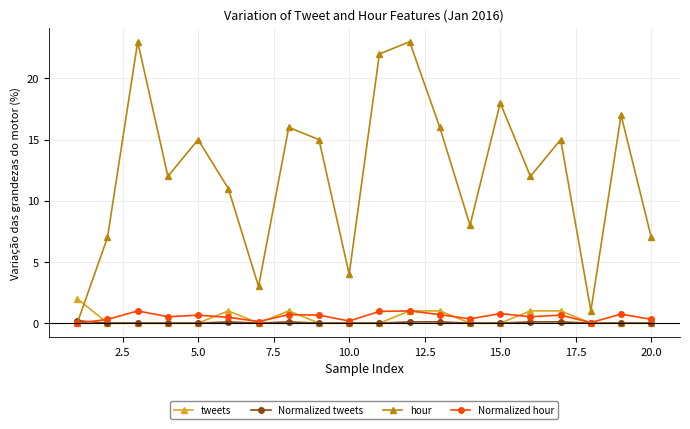

Which series has the largest total across all categories?

hour